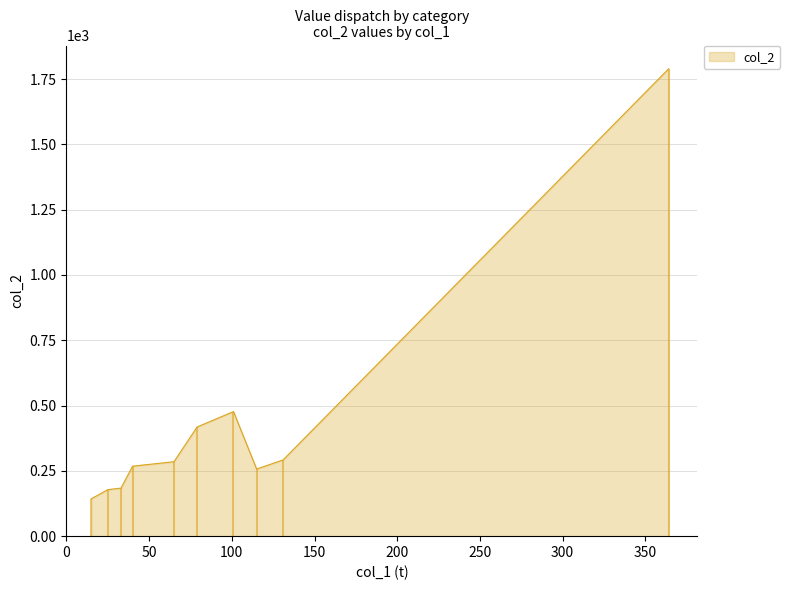

Does the chart display data point markers on the line(s)?

No